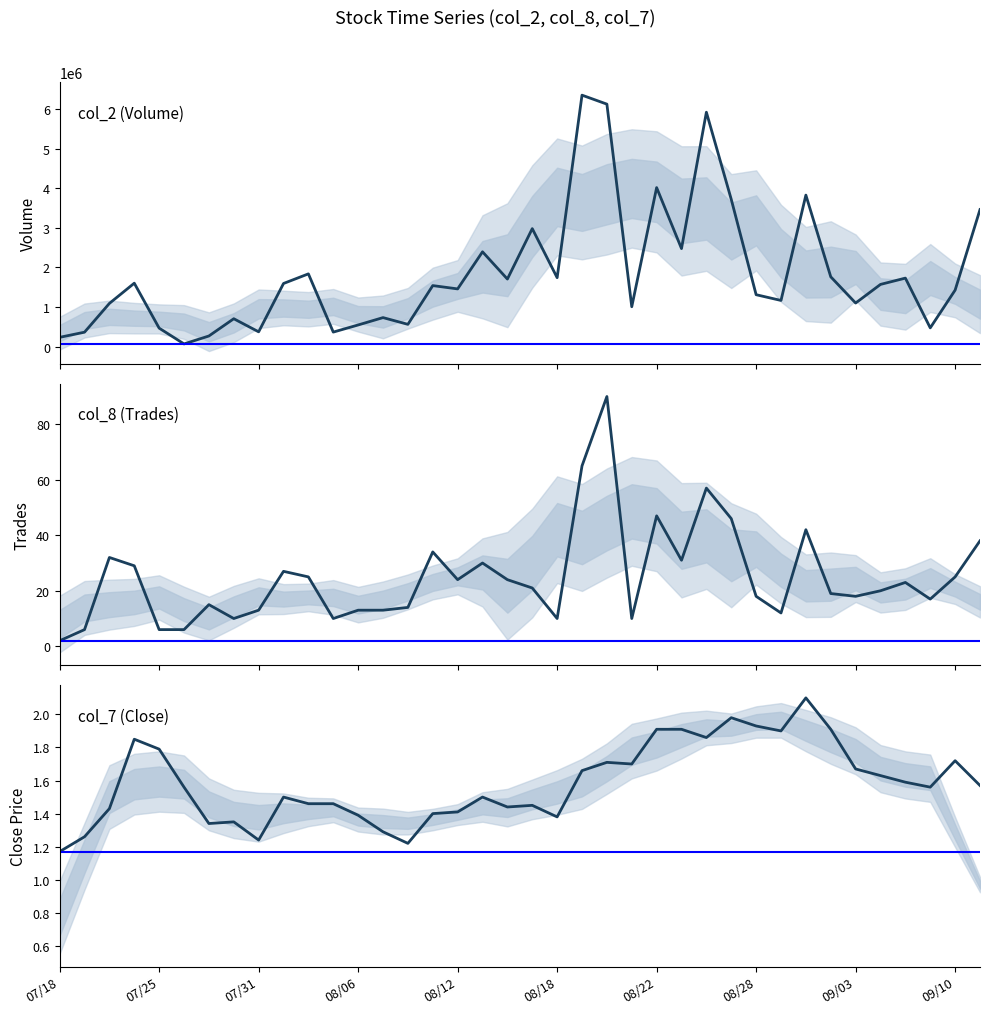

Rank the series at 07/25 from highest to lowest value.

col_2 (Volume), col_8 (Trades), col_7 (Close)